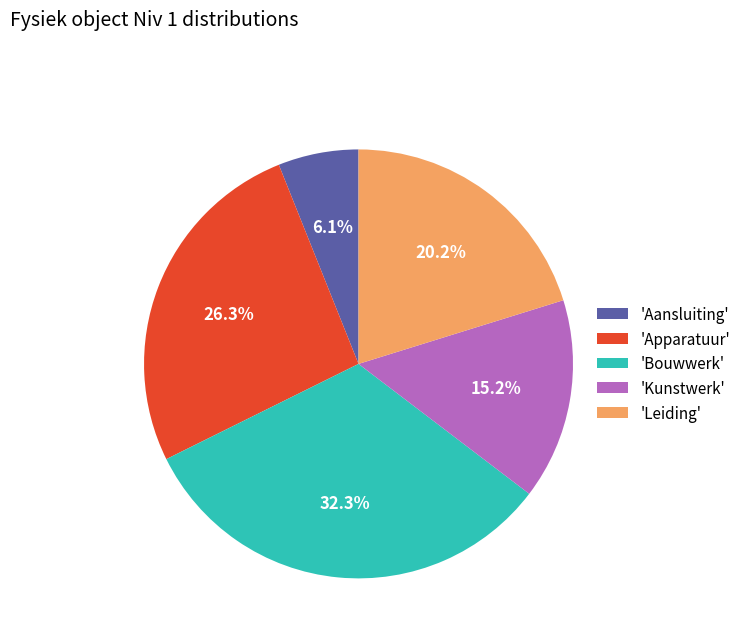

To the nearest percent, what is the average slice percentage?

20%